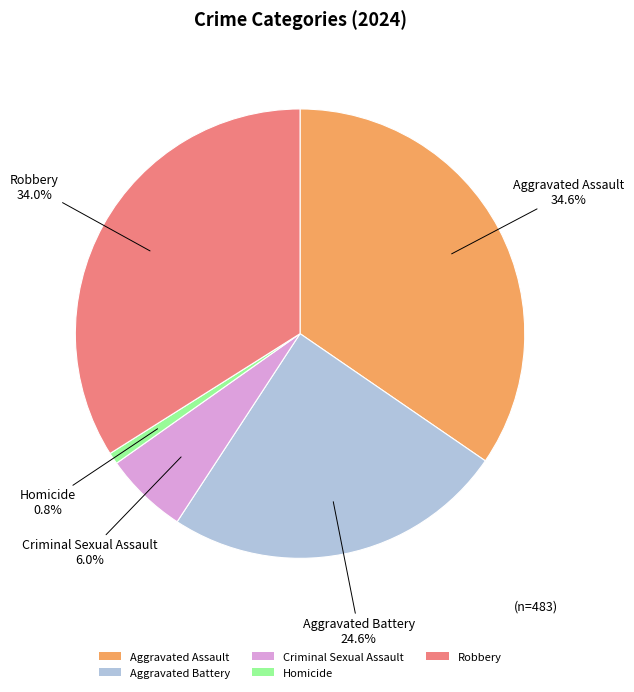

To the nearest percent, what is the average slice percentage?

20%